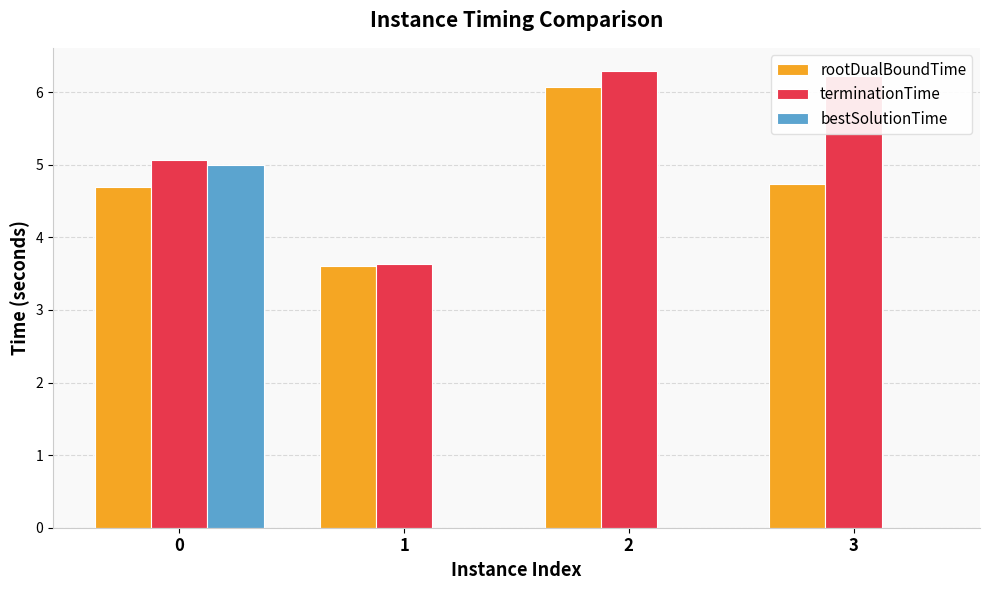

Which category has the highest value across all series?

2